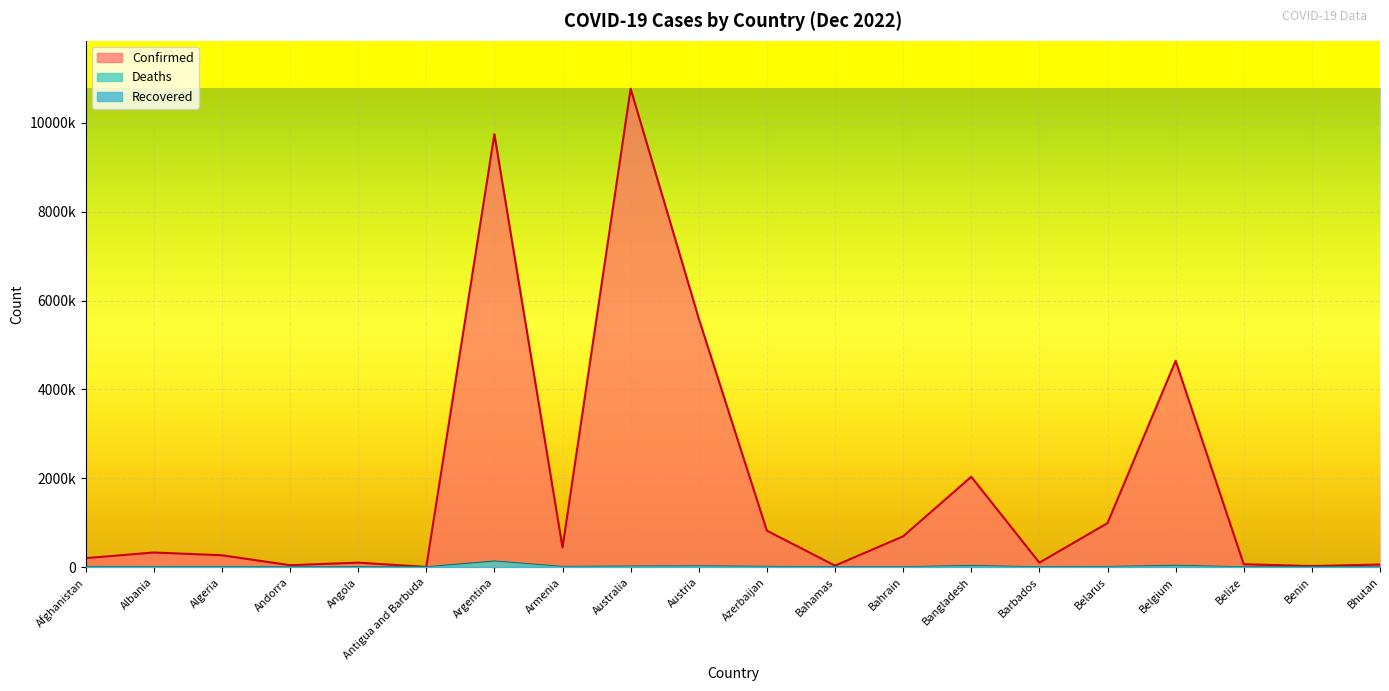

The value of Deaths at Armenia is 8712. True or false?

True